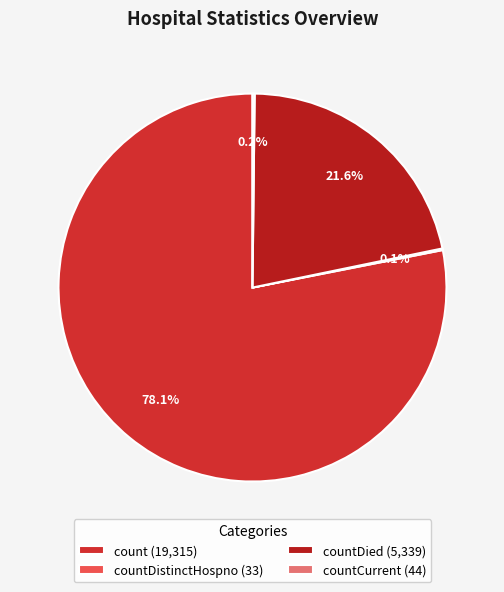

Which slice is the largest?

count (19,315)